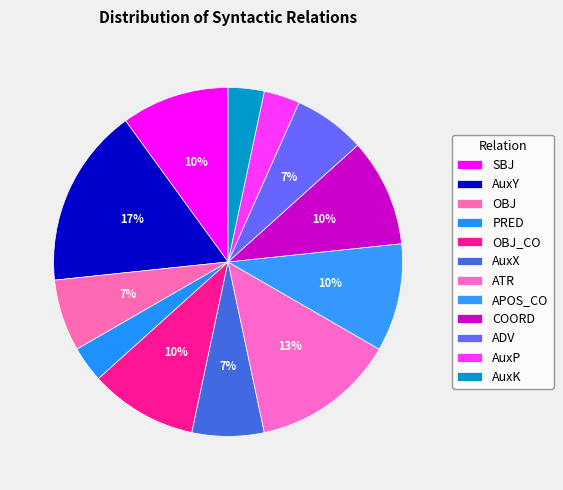

Count the number of slices in the pie.

12